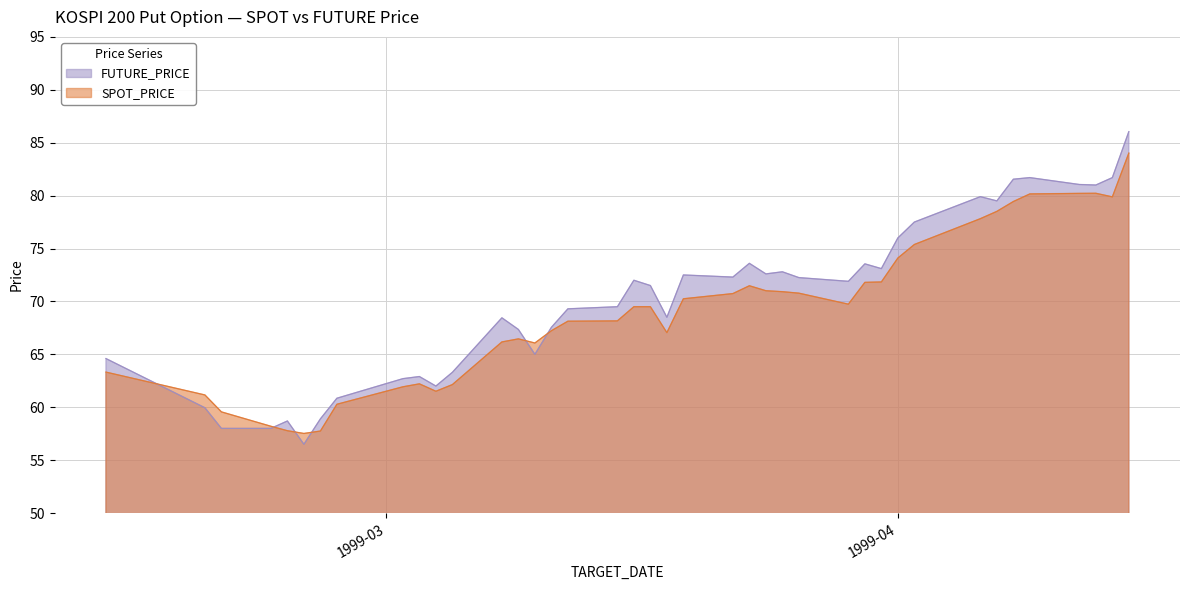

What is the minimum value for SPOT_PRICE?

57.5